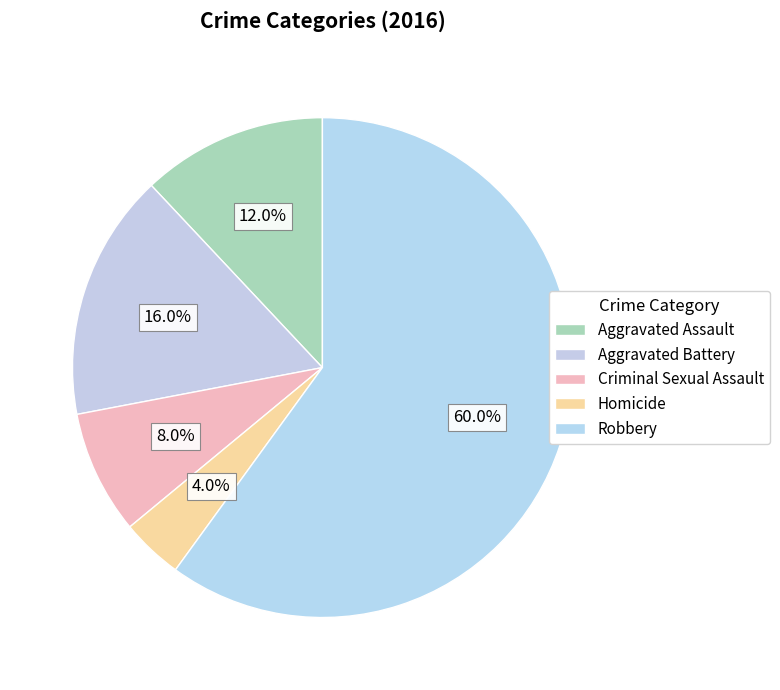

To the nearest percent, what is the difference between the Criminal Sexual Assault and Robbery slice percentages?

52%